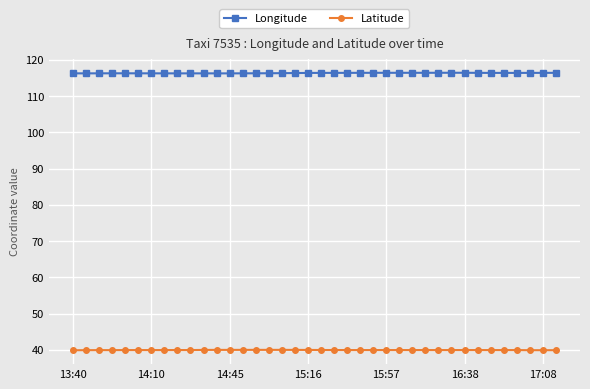

True or false: Latitude and Longitude cross at least once.

False